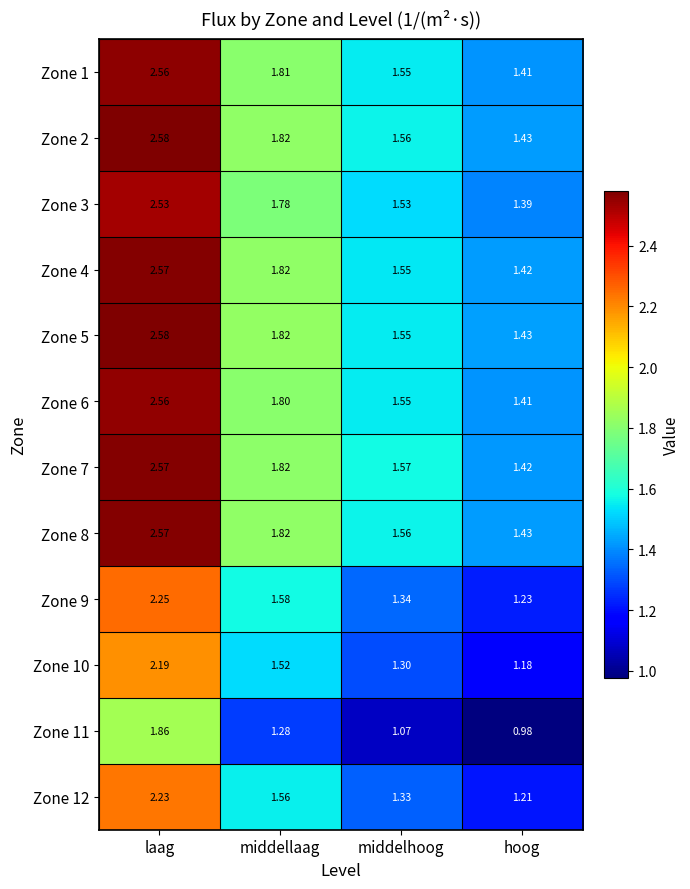

Rank the categories by Zone 11 value from lowest to highest.

hoog, middelhoog, middellaag, laag